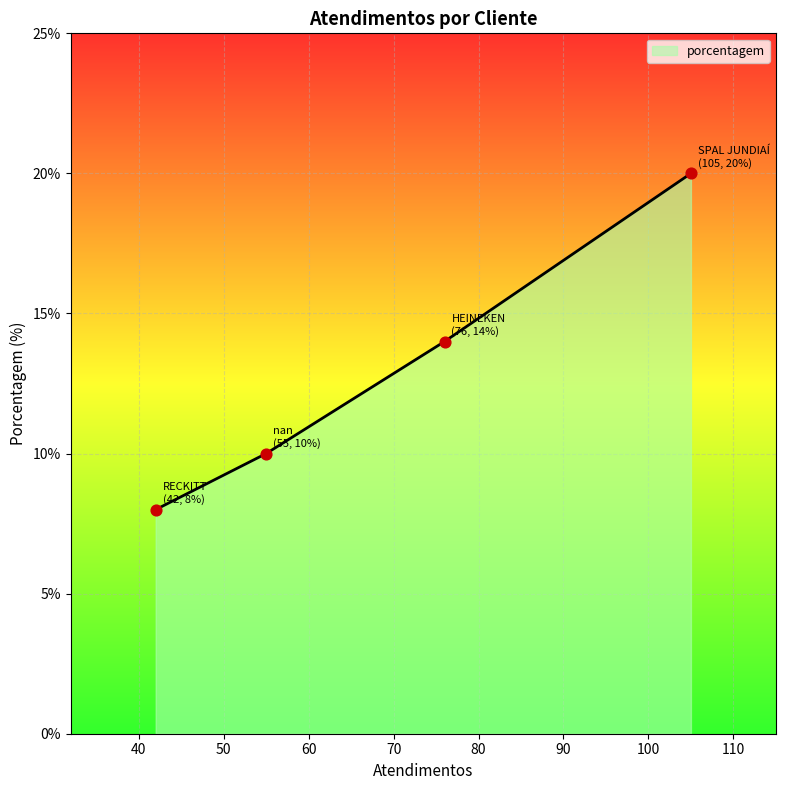

True or false: the data has more than 2 interior local peaks.

False